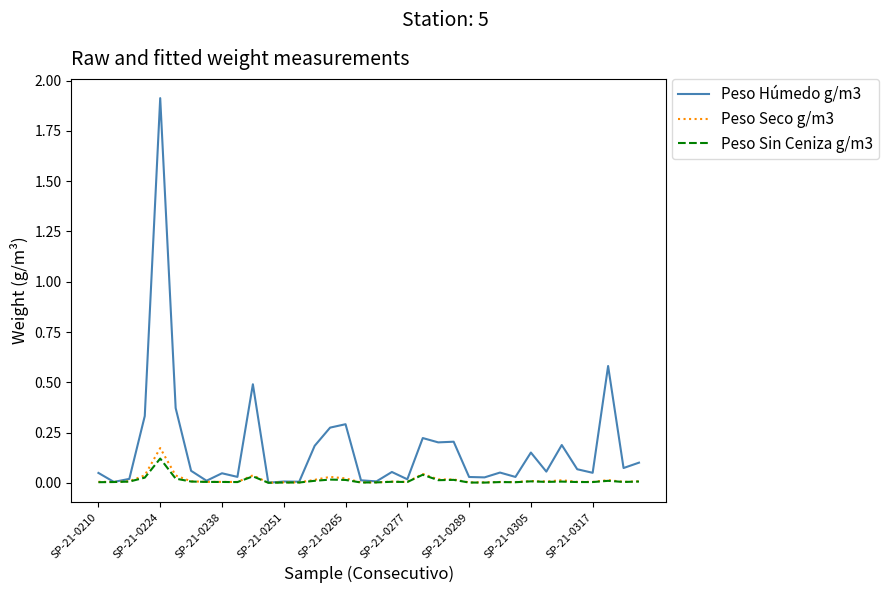

What is the maximum value shown in the chart?

1.9